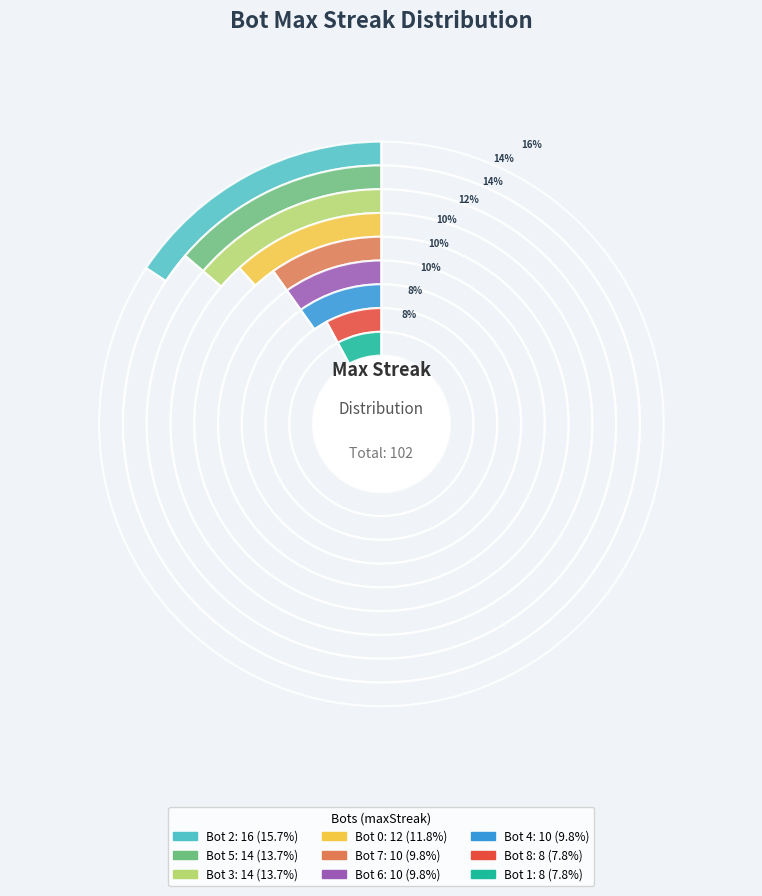

Is it true that Bot 0 is 12% of the pie?

True